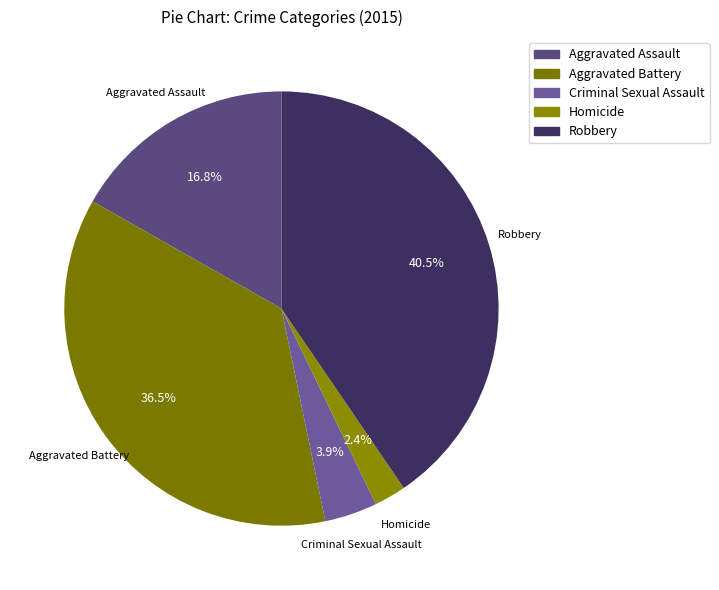

How many segments does this pie chart have?

5